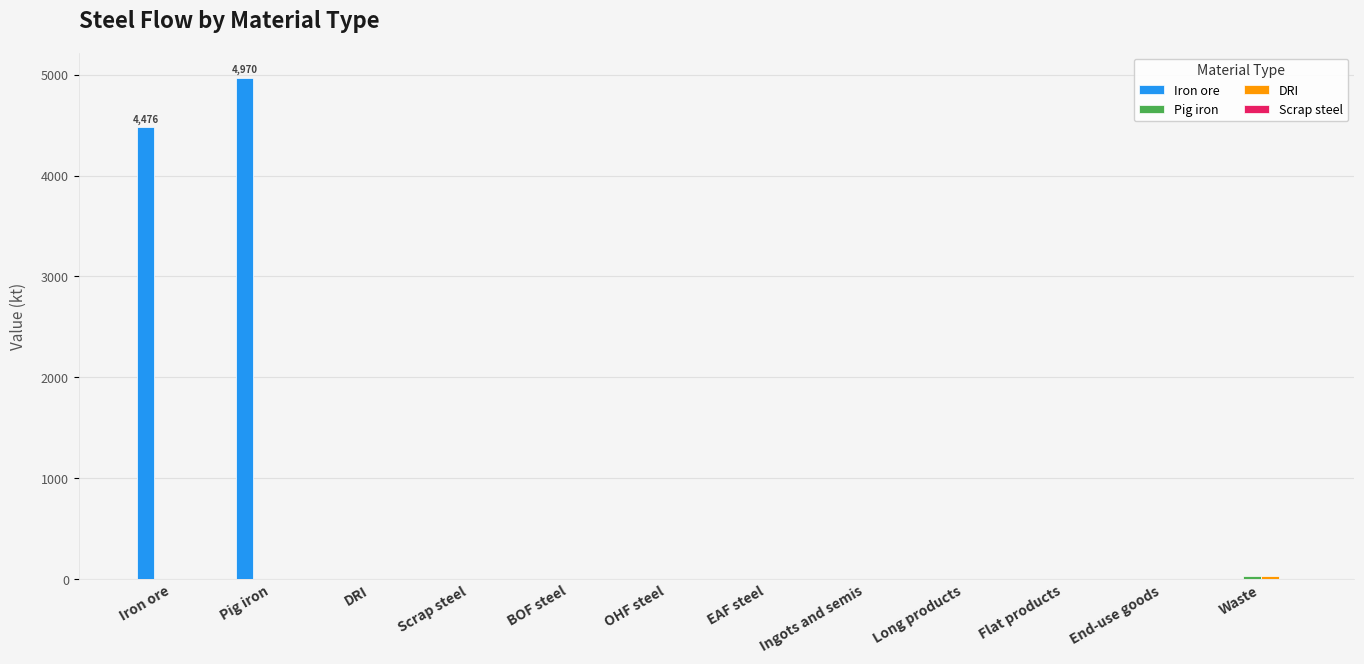

How many groups of bars are there?

12